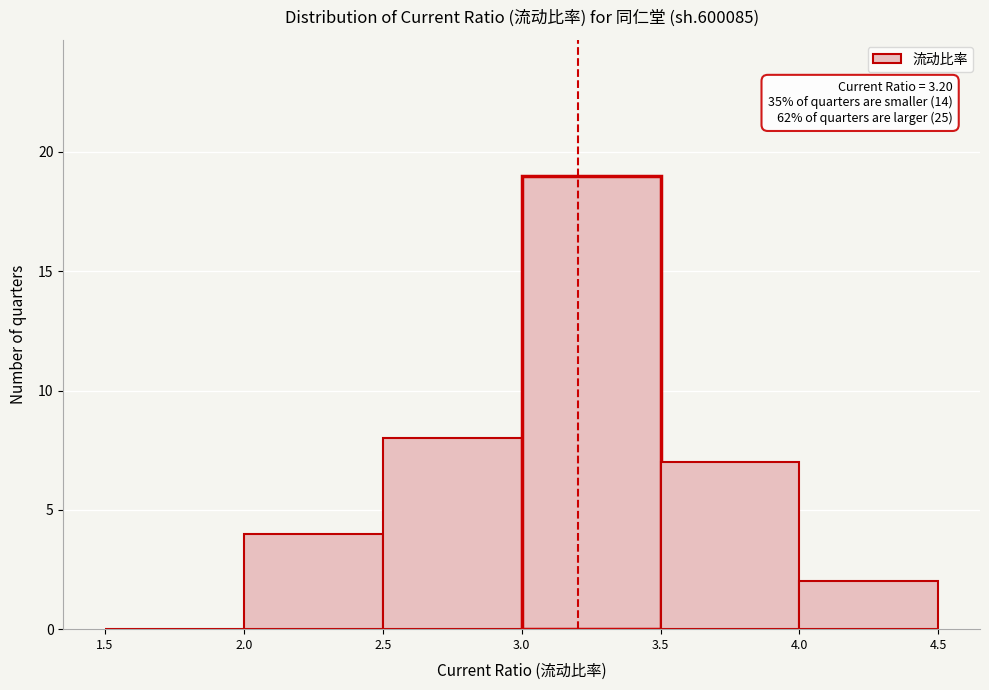

Over which range of the x-axis is the bar tallest?

3.0 to 3.5